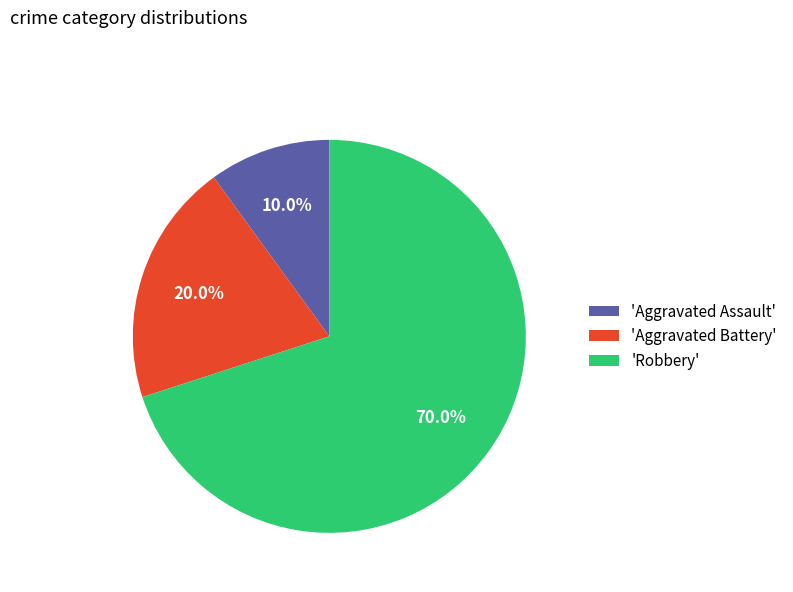

Which category has the smallest portion of the pie?

'Aggravated Assault'